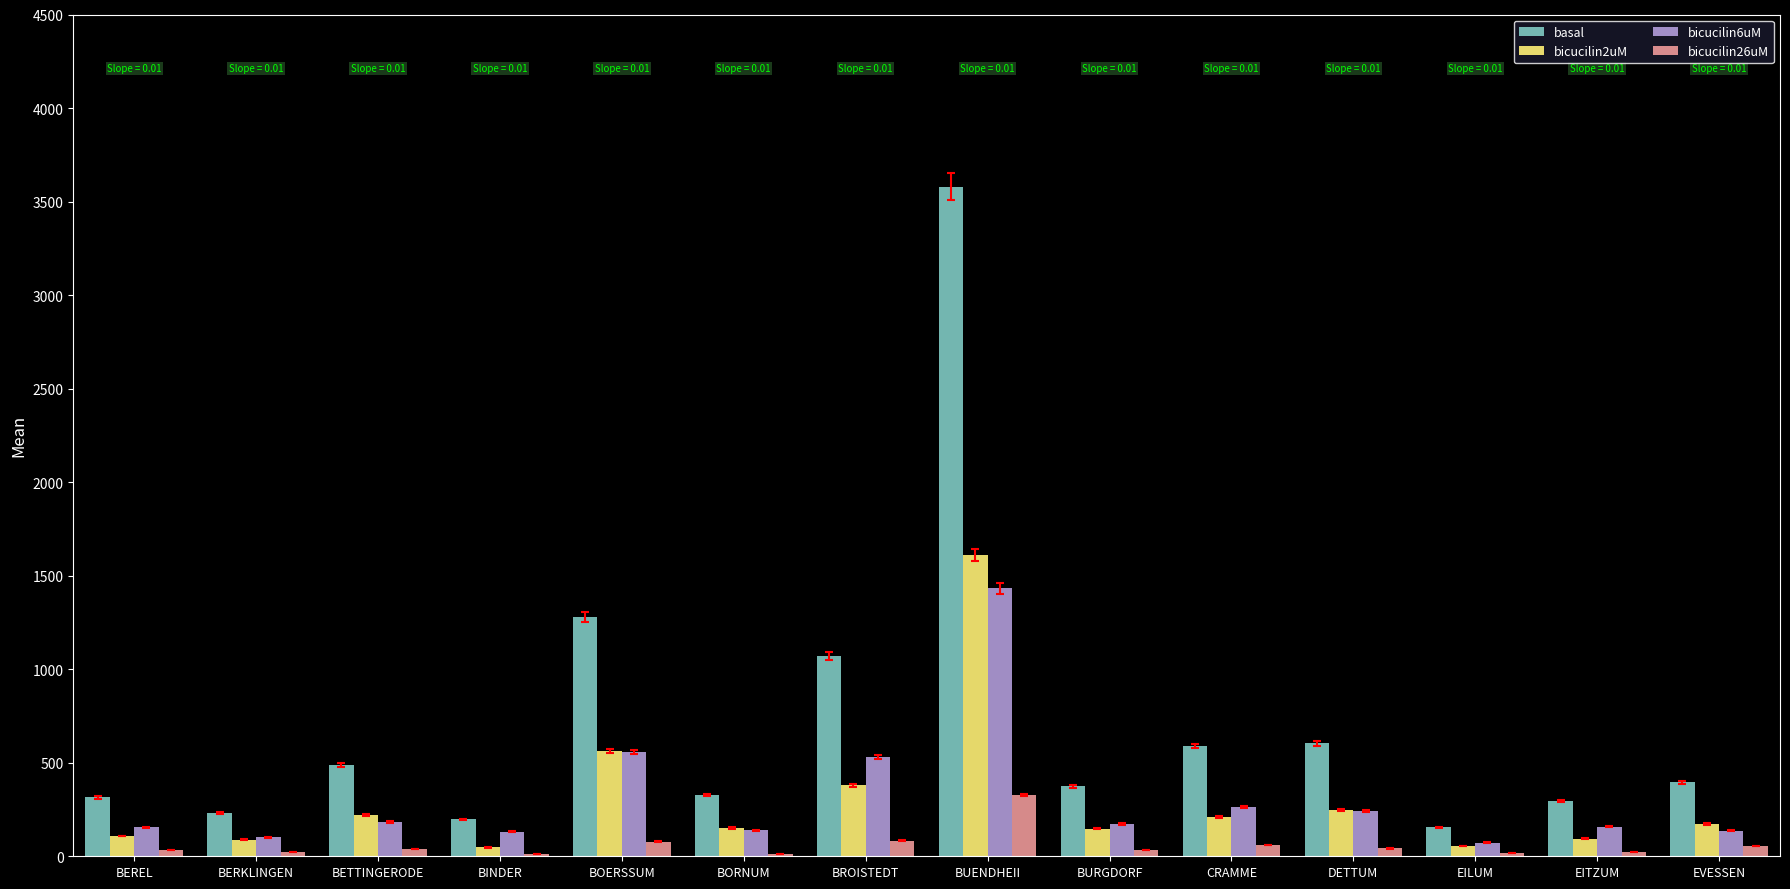

True or false: bicucilin2uM has a value of 877 at BOERSSUM.

False